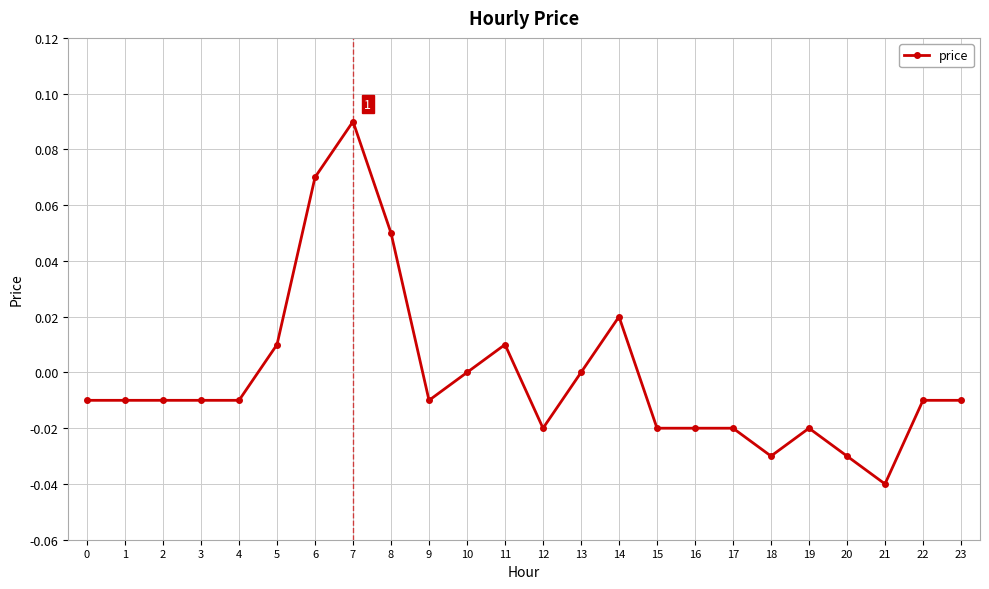

Count the number of categories in the chart.

24